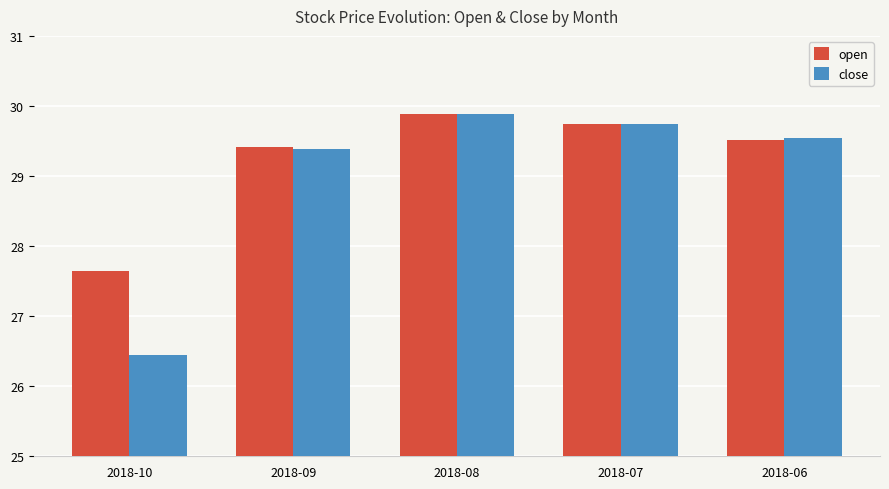

What is the total value across all series at 2018-07?

59.5